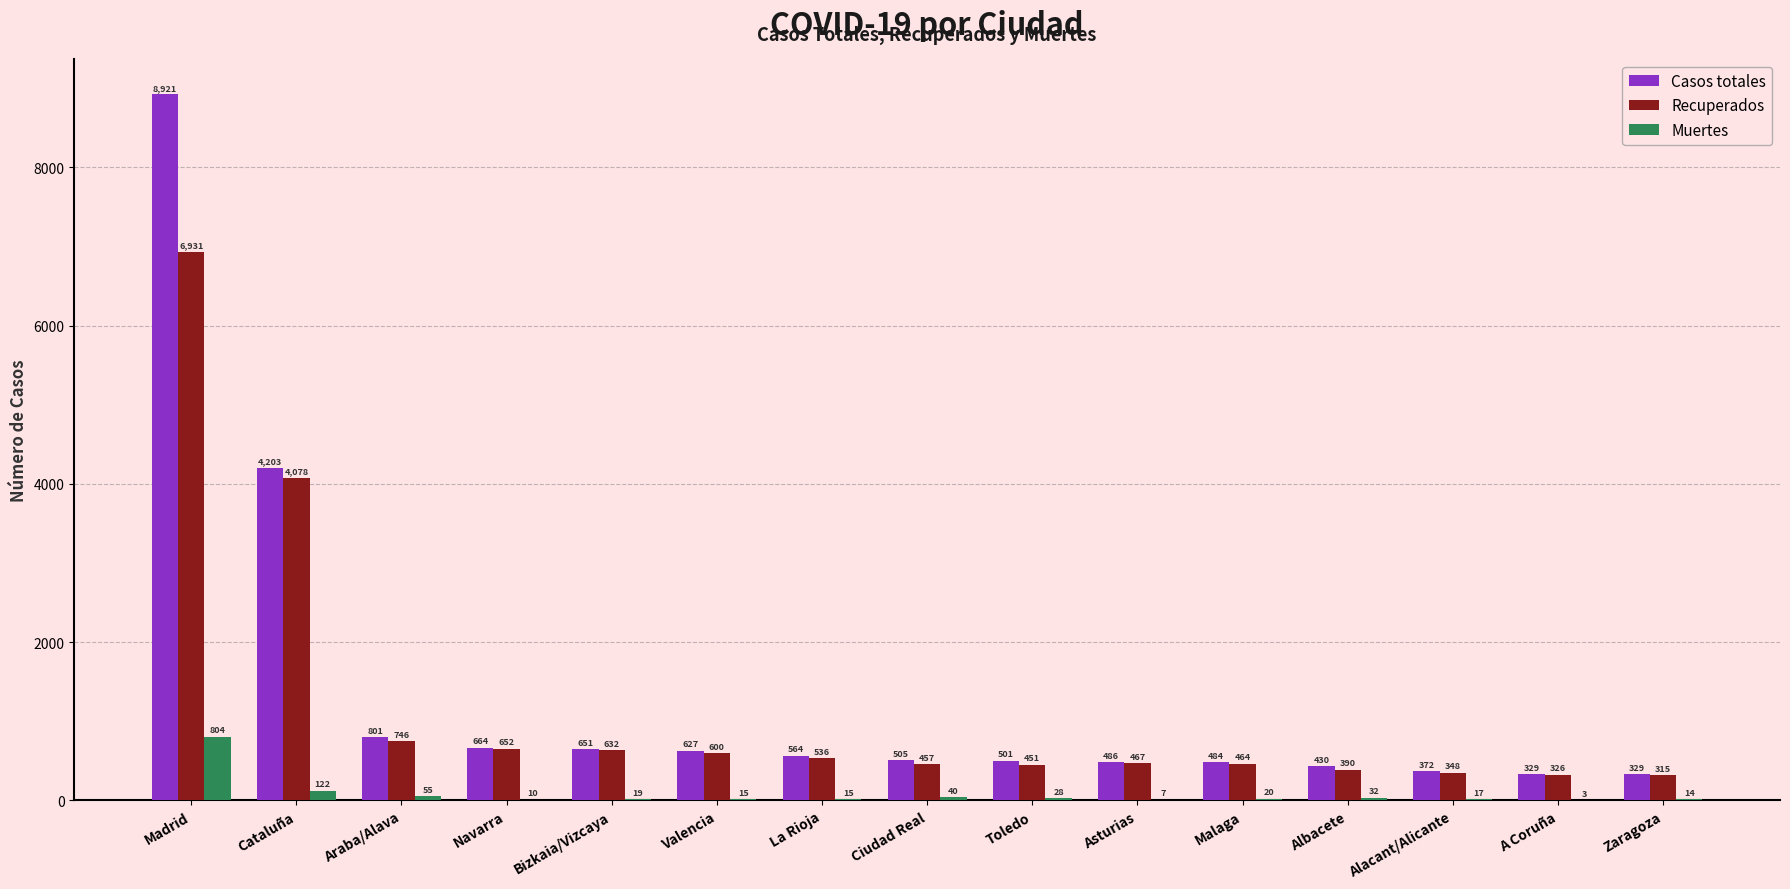

Reading left to right, extract all data points from this chart.

Casos totales: 8921	4203	801	664	651	627	564	505	501	486	484	430	372	329	329
Recuperados: 6931	4078	746	652	632	600	536	457	451	467	464	390	348	326	315
Muertes: 804	122	55	10	19	15	15	40	28	7	20	32	17	3	14